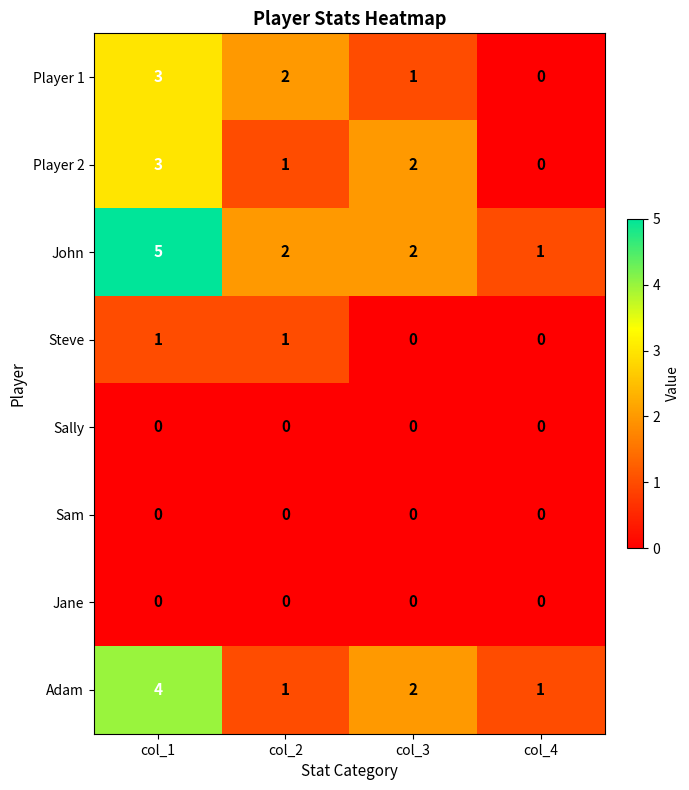

At which category does the chart reach its peak across all series?

col_1